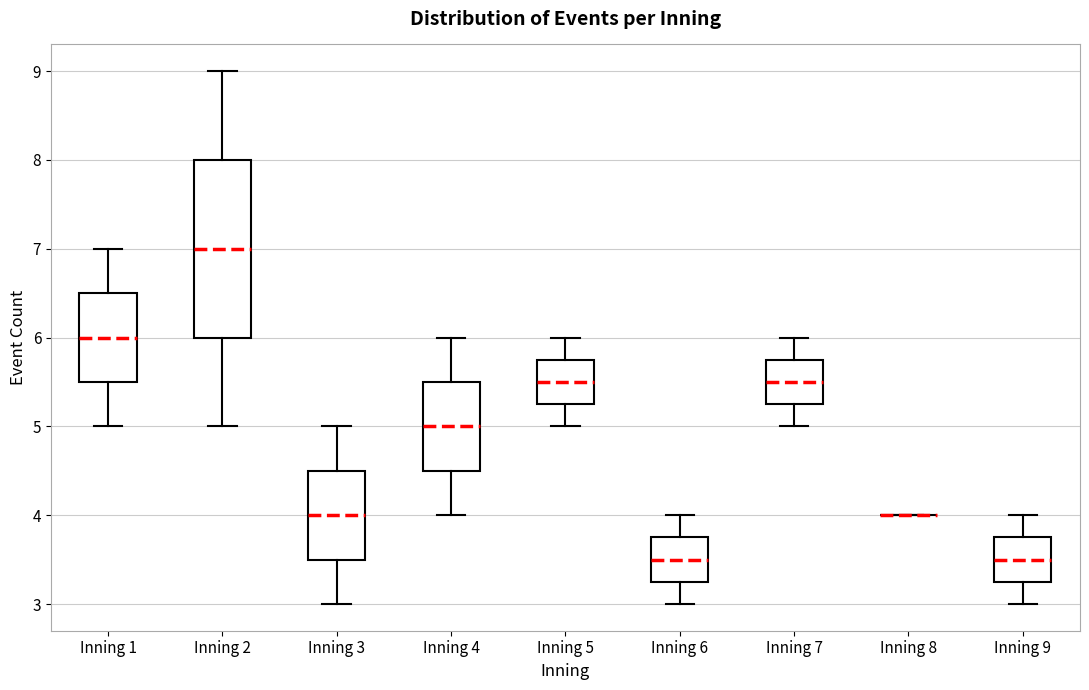

Reading left to right, read every box against the y-axis: the position of its median line, the range the box covers, and the ends of its whiskers. The values are not printed on the chart, so give them approximately, as read against the axis.

Inning 1: median 6.0, box 5.5 to 6.5, whiskers 5.0 to 7.0
Inning 2: median 7.0, box 6.0 to 8.0, whiskers 5.0 to 9.0
Inning 3: median 4.0, box 3.5 to 4.5, whiskers 3.0 to 5.0
Inning 4: median 5.0, box 4.5 to 5.5, whiskers 4.0 to 6.0
Inning 5: median 5.5, box 5.3 to 5.8, whiskers 5.0 to 6.0
Inning 6: median 3.5, box 3.3 to 3.8, whiskers 3.0 to 4.0
Inning 7: median 5.5, box 5.3 to 5.8, whiskers 5.0 to 6.0
Inning 8: box collapsed to a line at 4.0, whiskers 4.0 to 4.0
Inning 9: median 3.5, box 3.3 to 3.8, whiskers 3.0 to 4.0